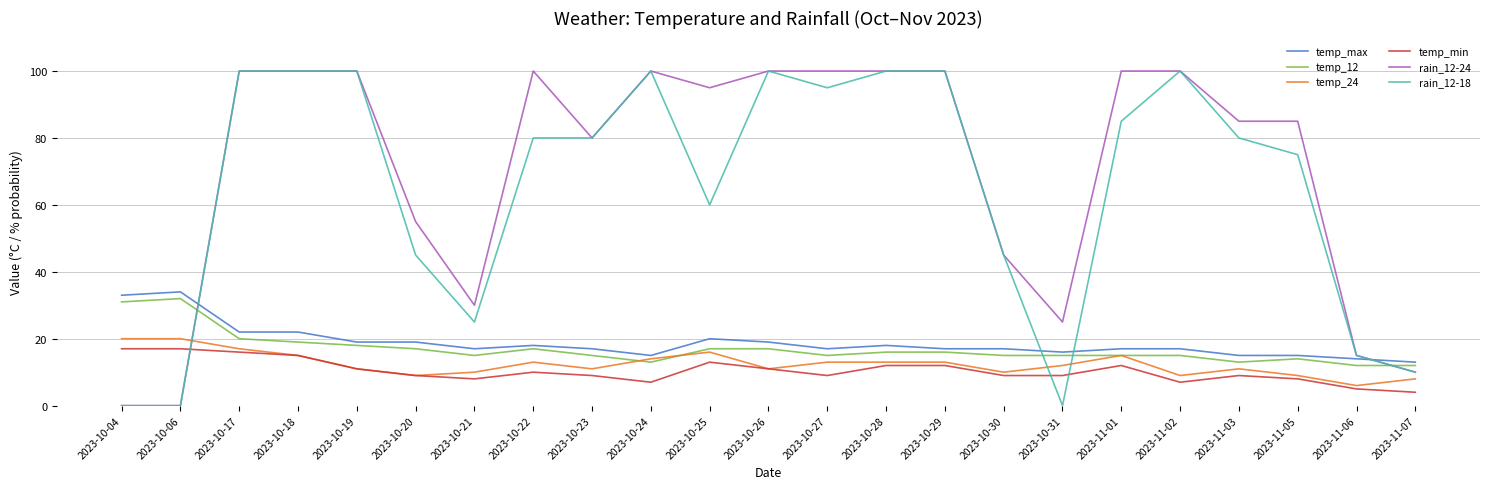

How many intersections are there between rain_12-24 and temp_max?

2